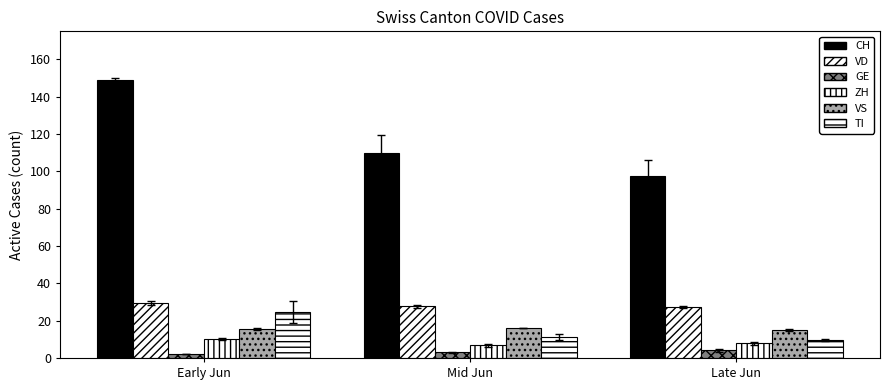

Which series has the widest spread of values?

CH